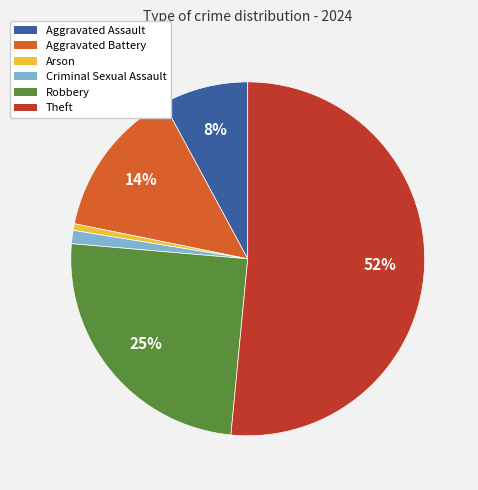

How many slices are in this pie chart?

6